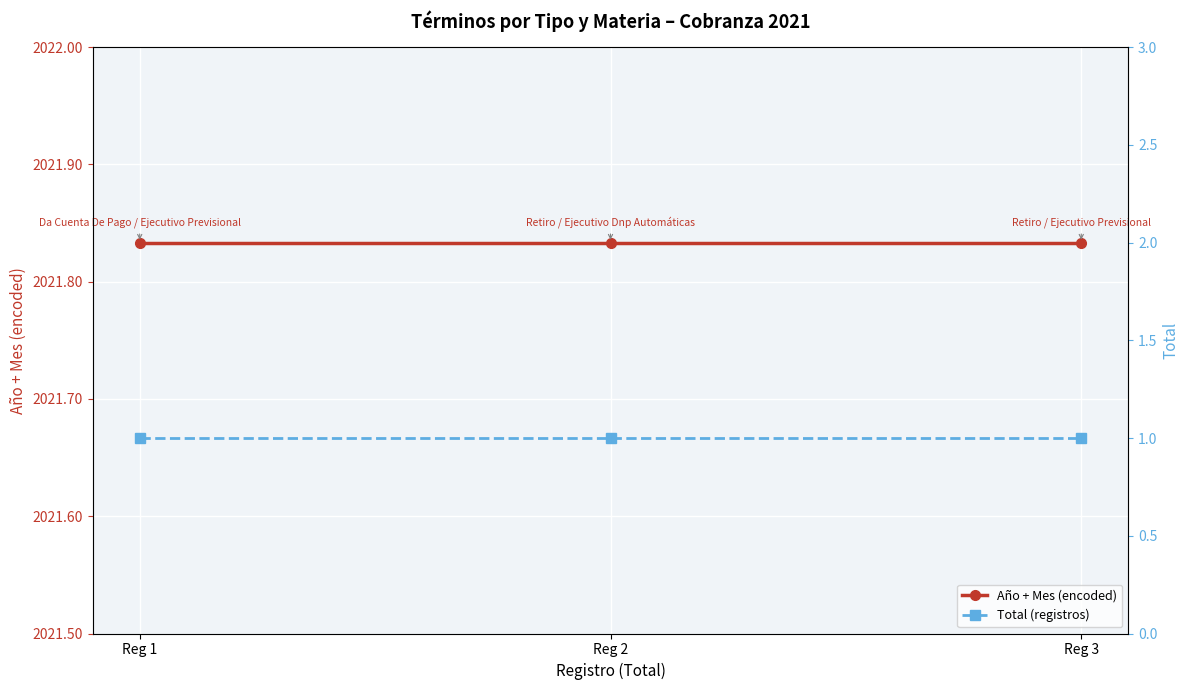

Count the number of categories in the chart.

3